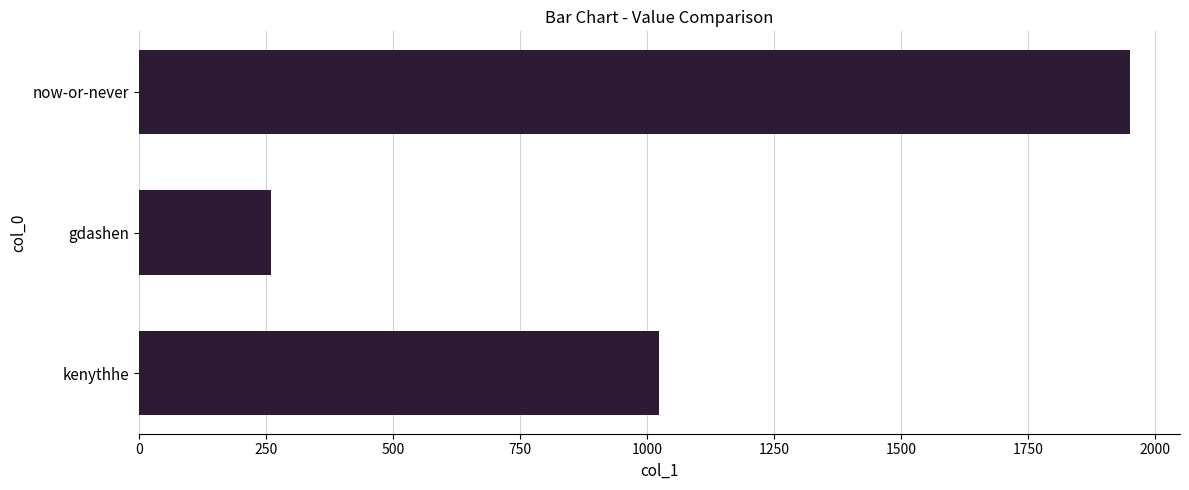

Reading bottom to top, transcribe all the data shown in this chart.

kenythhe=1025	gdashen=261	now-or-never=1952